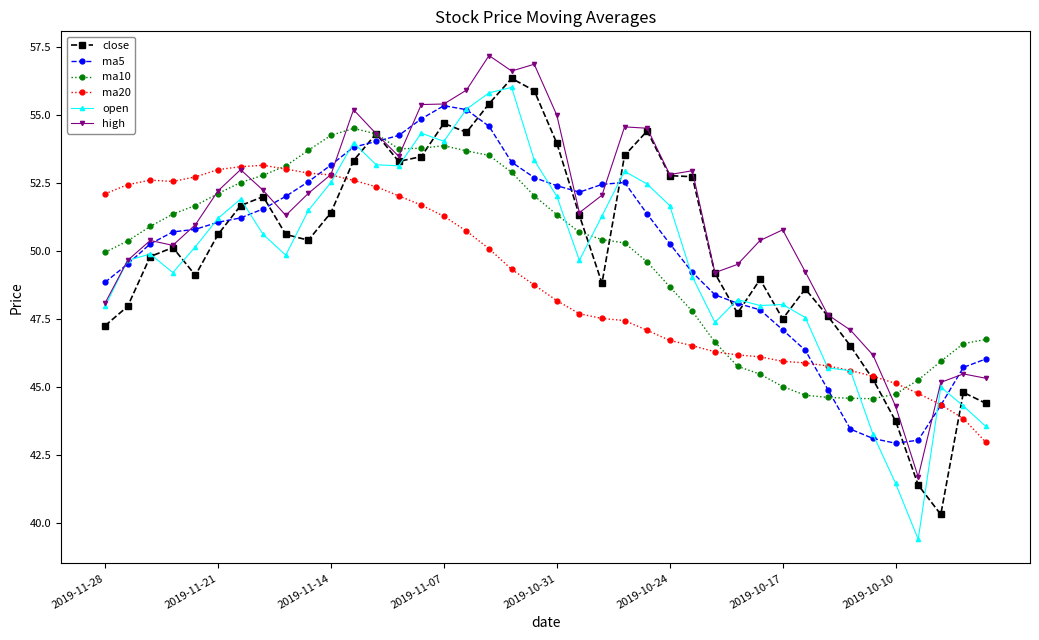

What is the value of the high point at the 22nd from the left?

51.4